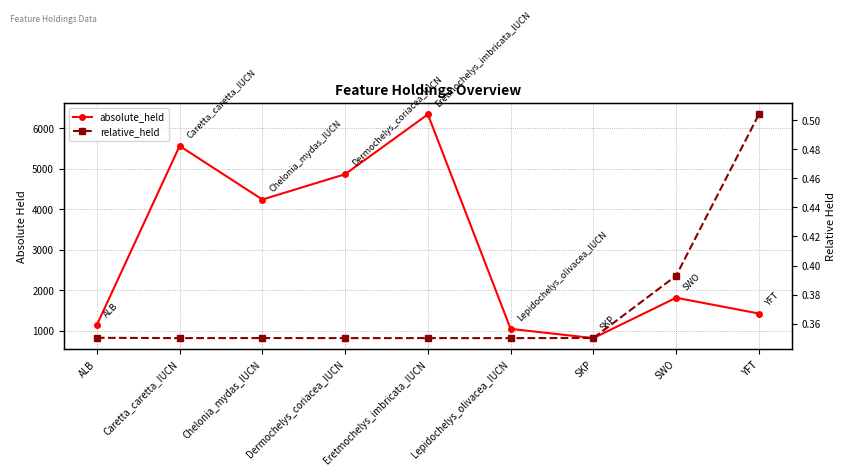

True or false: absolute_held and relative_held cross at least once.

False